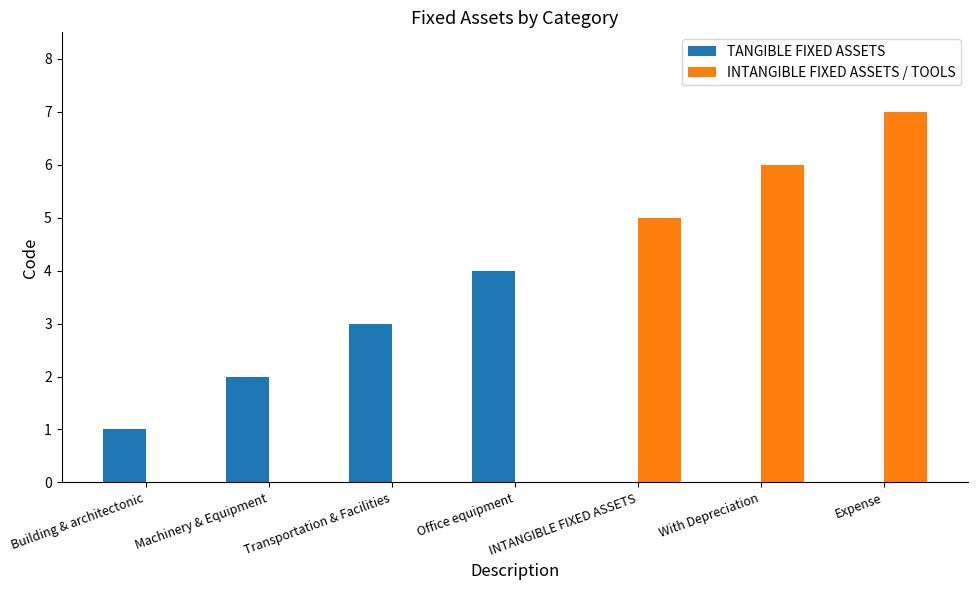

Between Office equipment and With Depreciation, which series saw the biggest shift?

INTANGIBLE FIXED ASSETS / TOOLS